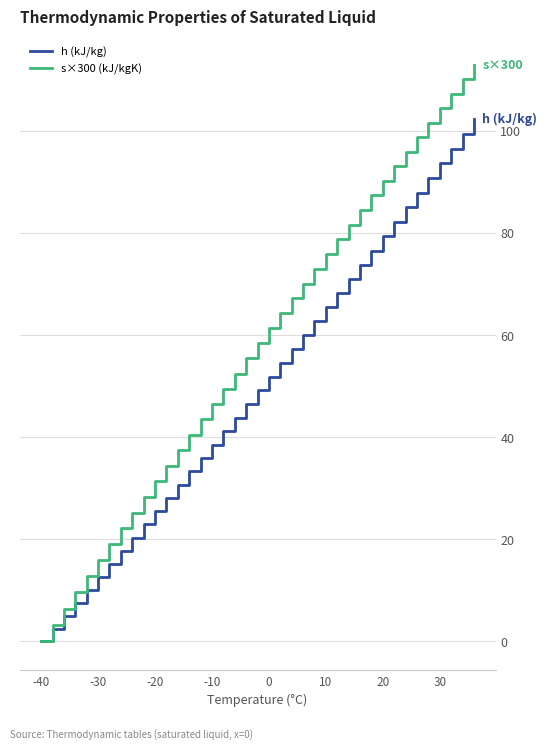

Which series has the widest spread of values?

s×300 (kJ/kgK)